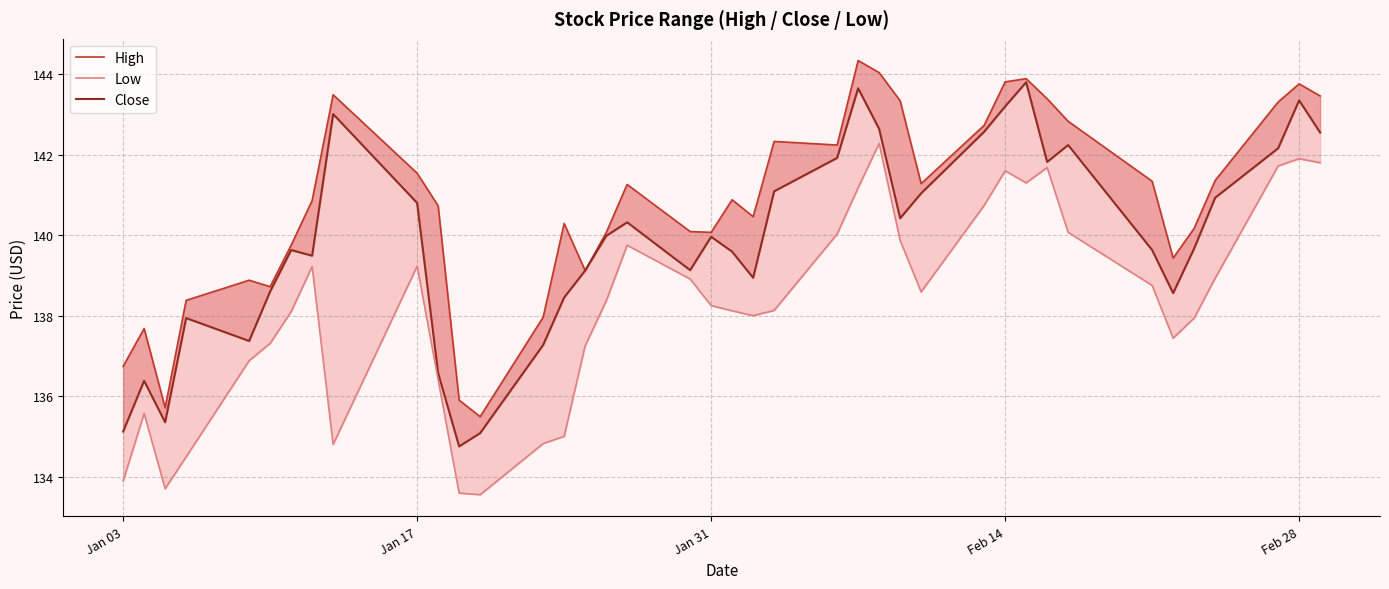

What is the highest value of the High series?

144.3